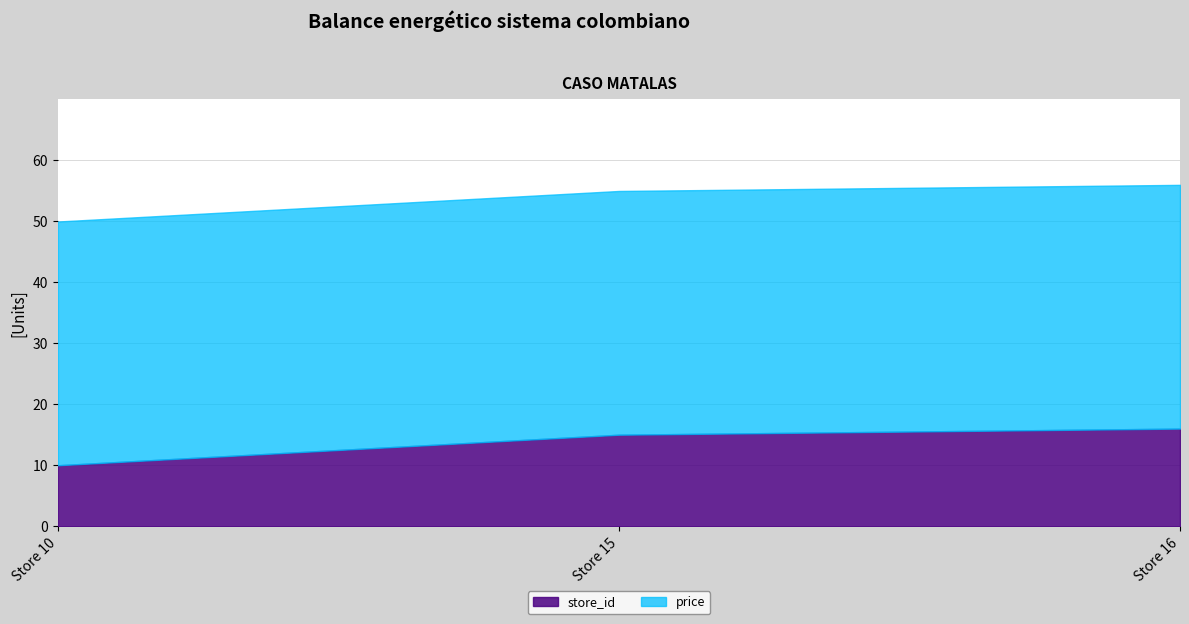

Reading right to left, list all the values displayed in this chart.

store_id: Store 16=16.0	Store 15=15.0	Store 10=10.0
price: Store 16=39.9	Store 15=39.9	Store 10=39.9